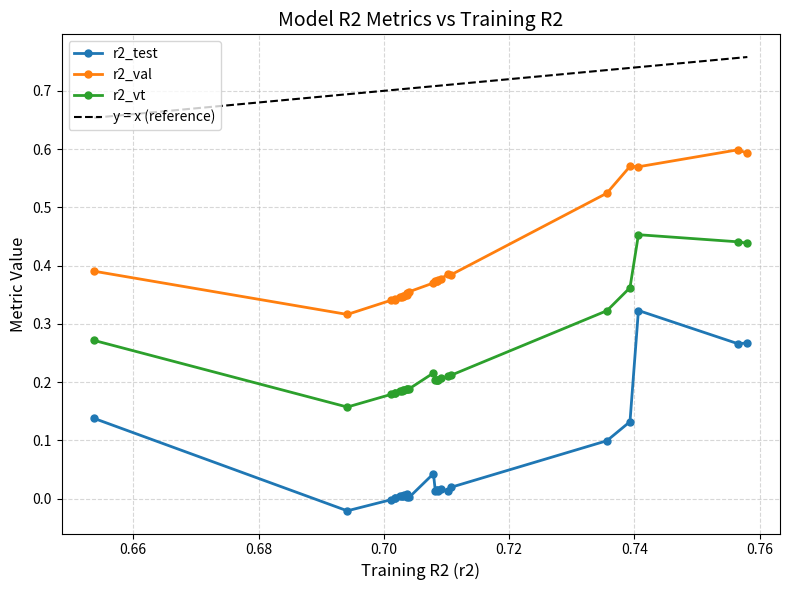

True or false: r2_val has more than 2 interior local peaks.

True